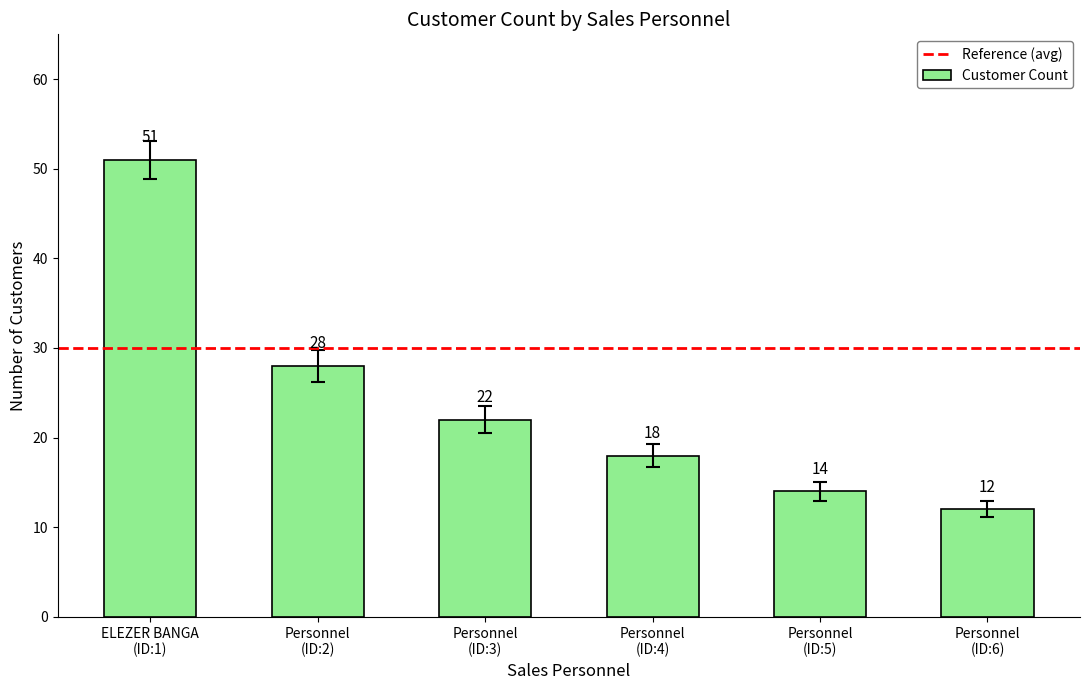

What is the sum of all values?

145